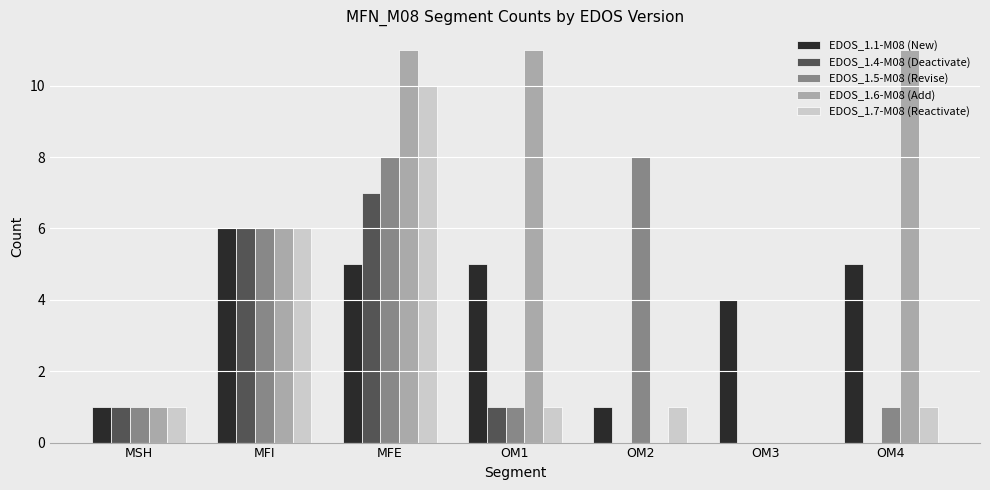

Which series has the largest total across all categories?

EDOS_1.6-M08 (Add)